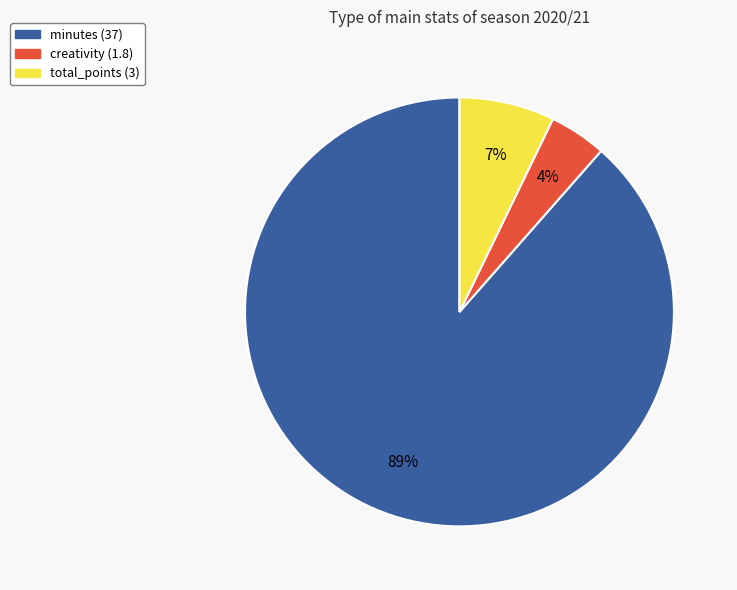

To the nearest percent, what is the average slice percentage?

33%